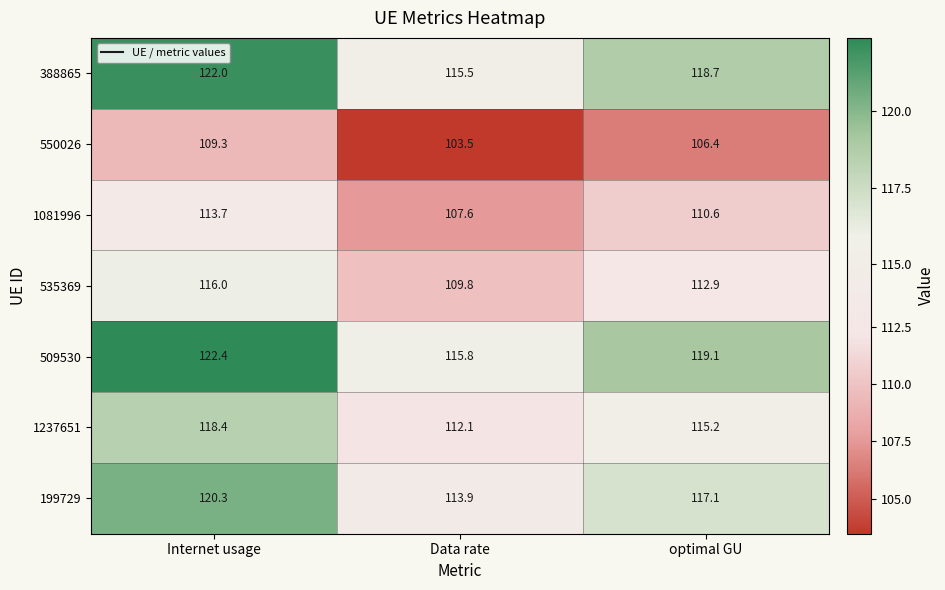

What is the difference between the 550026 values at Internet usage and optimal GU?

2.9